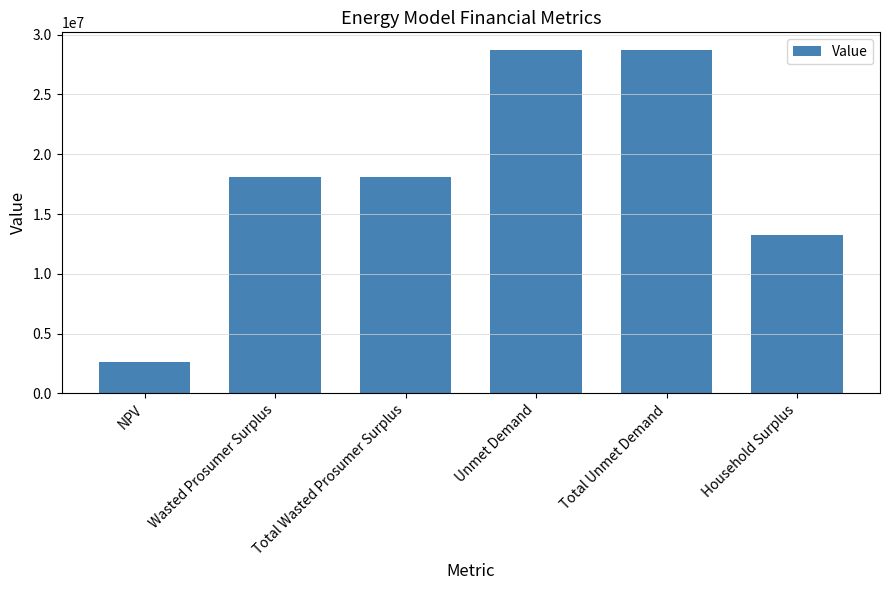

True or false: the data shows 10791518.8 at Total Wasted Prosumer Surplus.

False